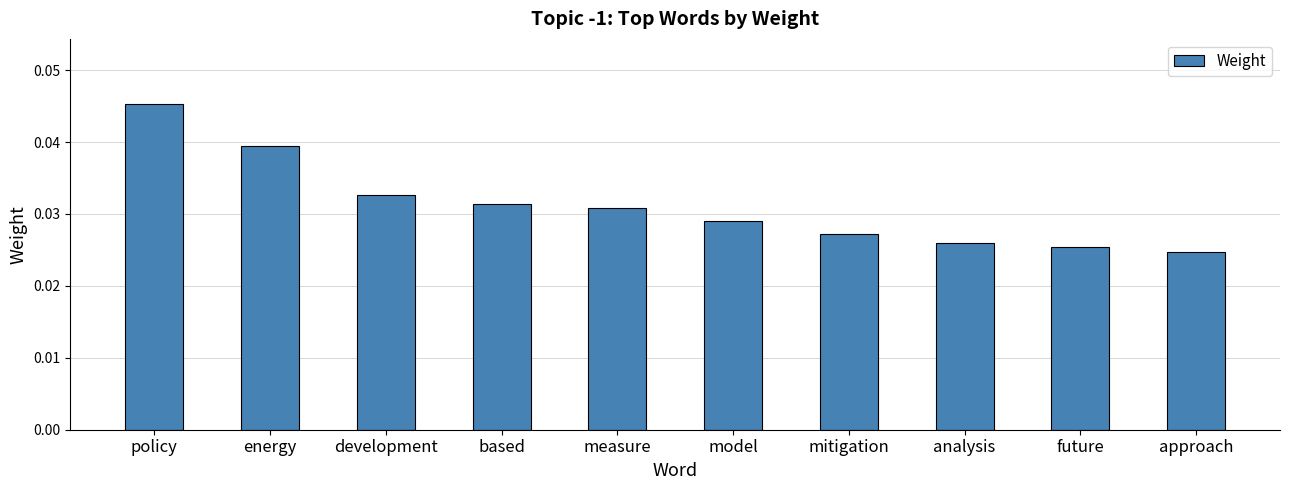

How many bars are there in total?

10